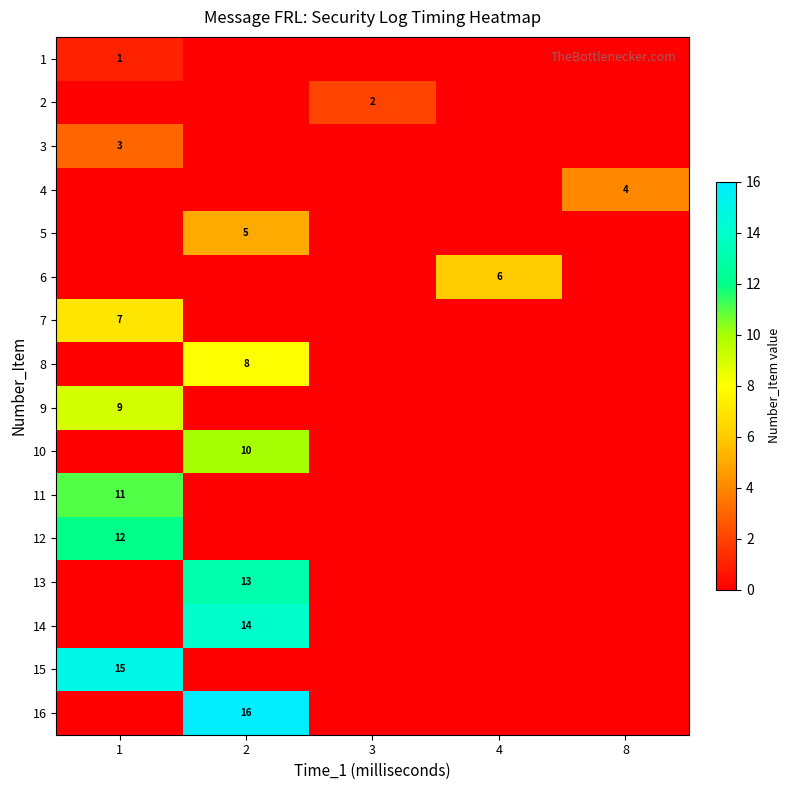

The 10 series shows 6 at 4. True or false?

False